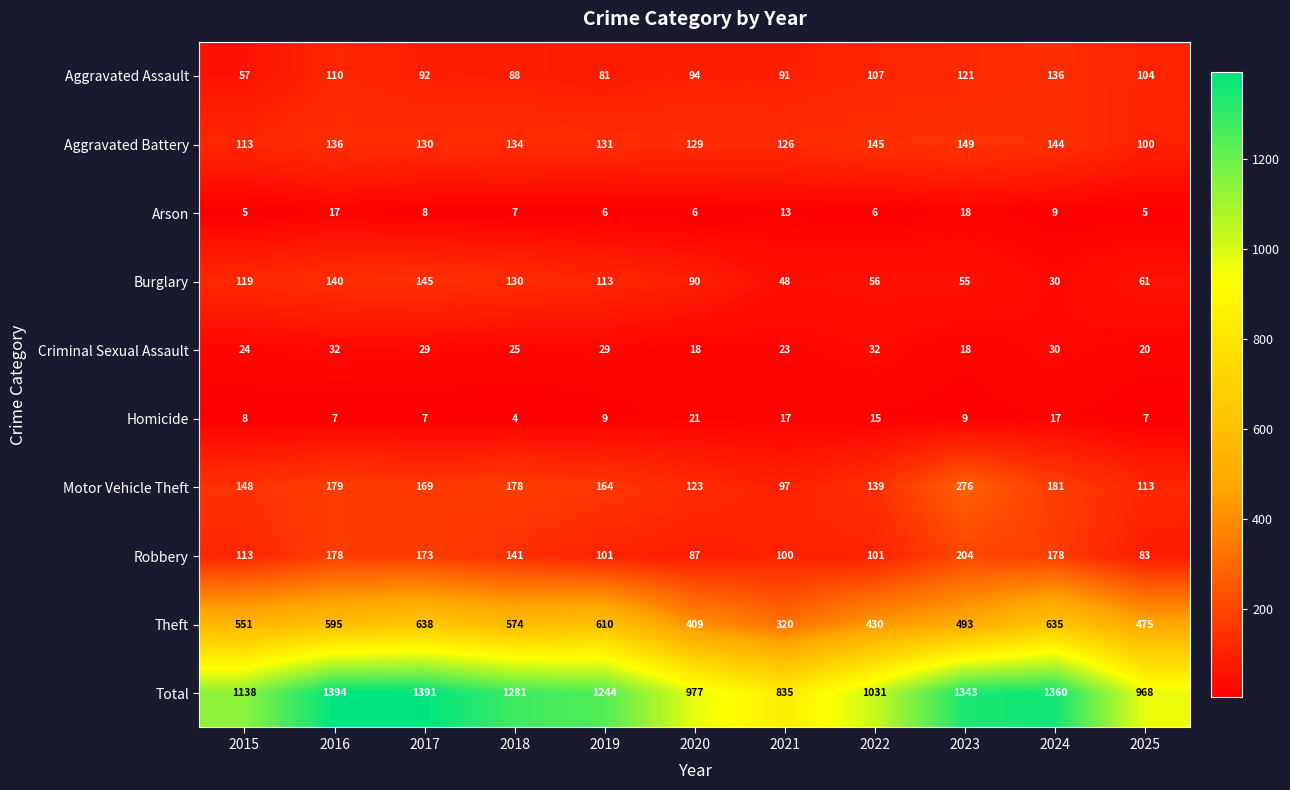

The value of Arson at 2018 is 7. True or false?

True